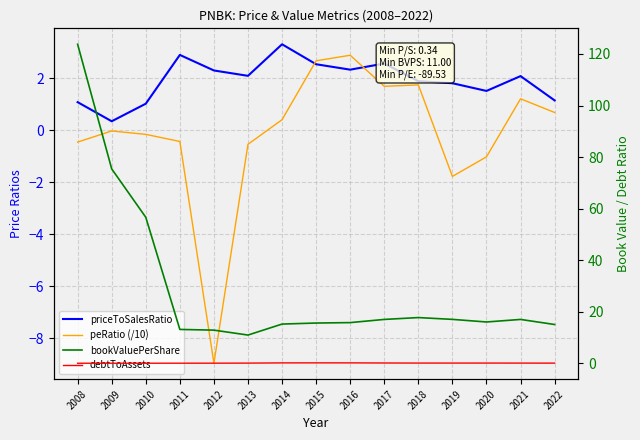

What is the total value across all series at 2015?

21.1